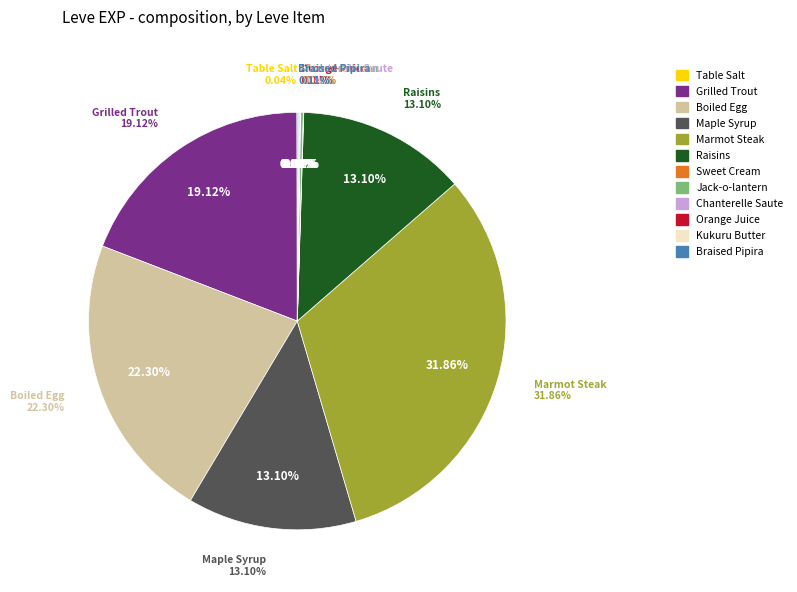

What is the smallest slice in the pie chart?

Table Salt